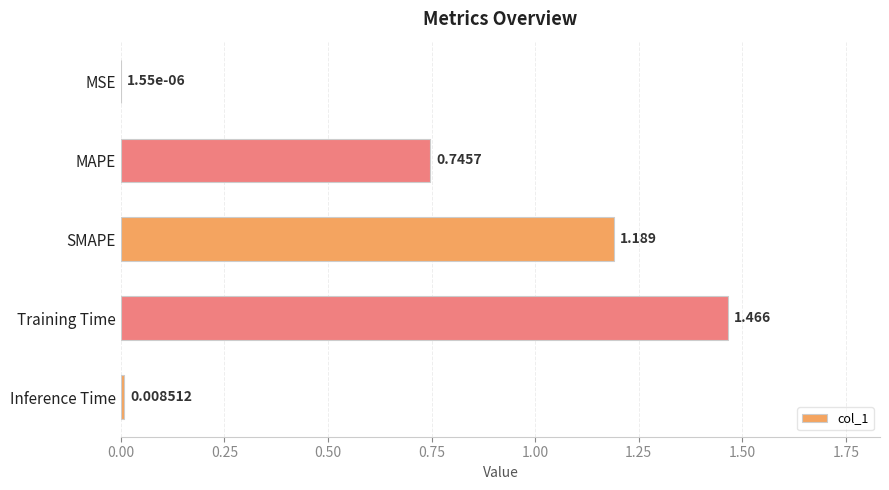

Where is the data nearest to the value 0?

MSE